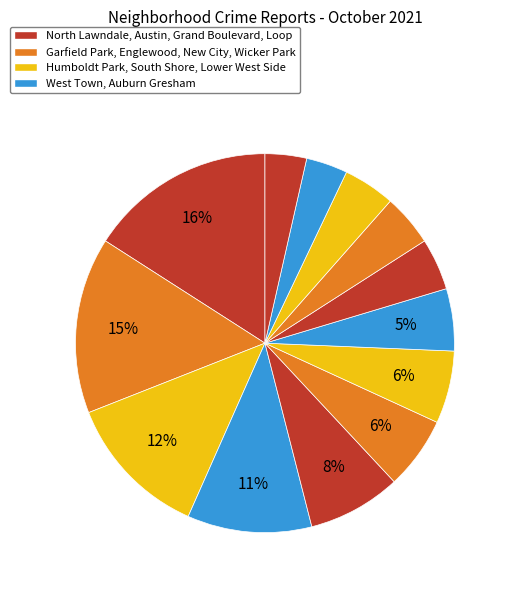

To the nearest percent, what is the difference between the largest and smallest slice percentages?

12%